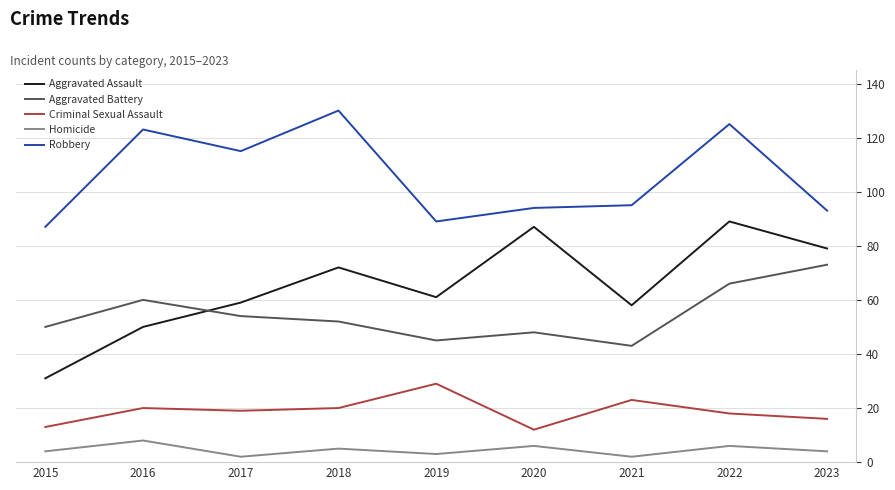

How many values in the Robbery series are below 95?

4